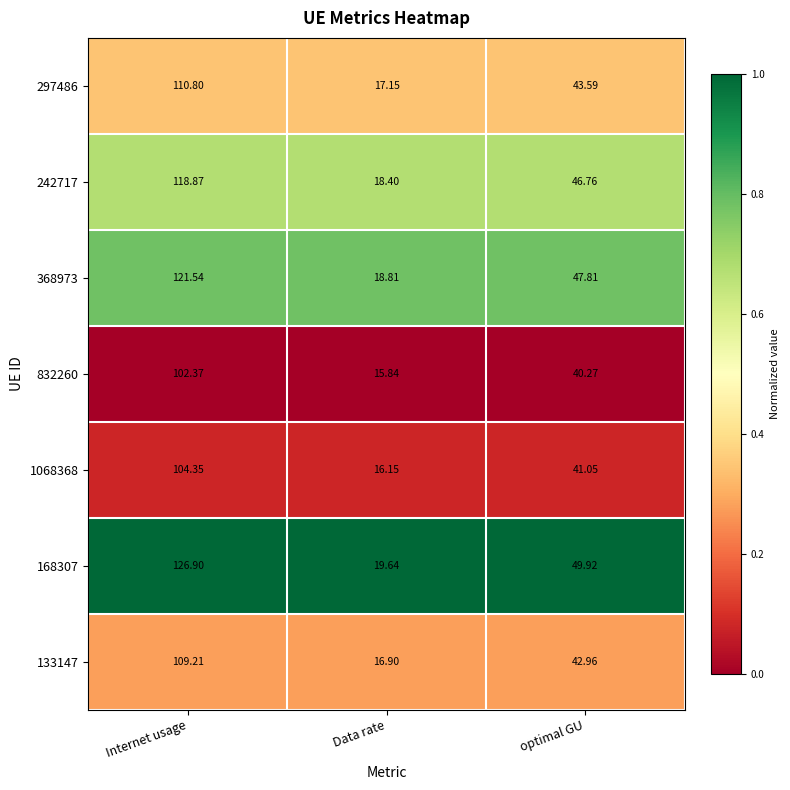

What is the difference between the highest and lowest values at Internet usage?

24.5